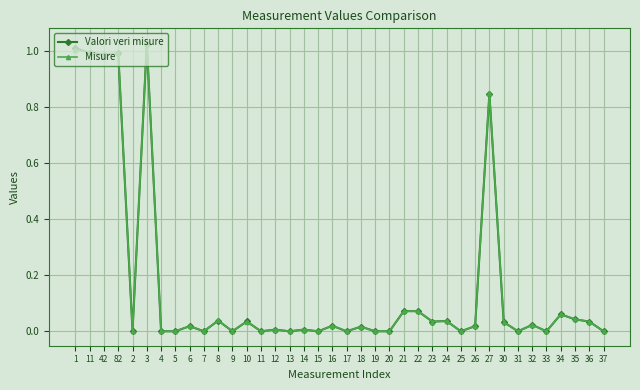

Count the number of categories in the chart.

38